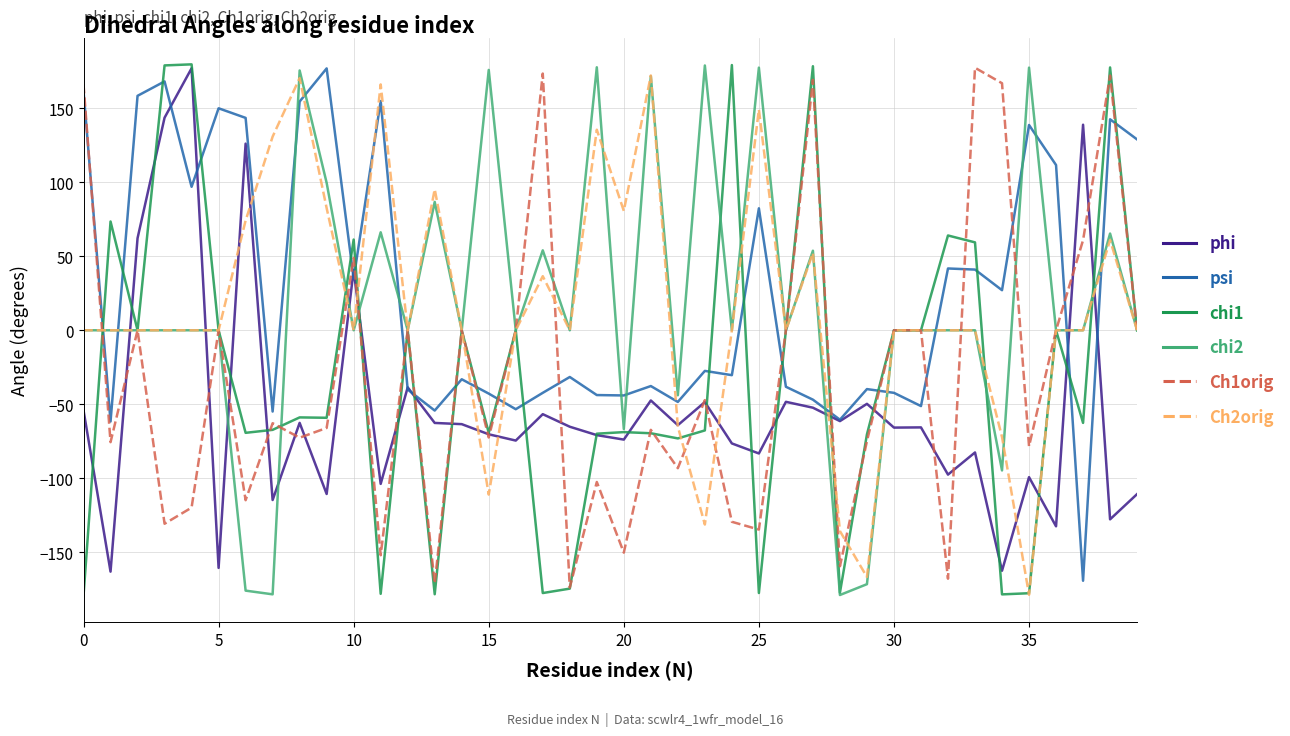

True or false: chi2 and phi cross at least once.

True